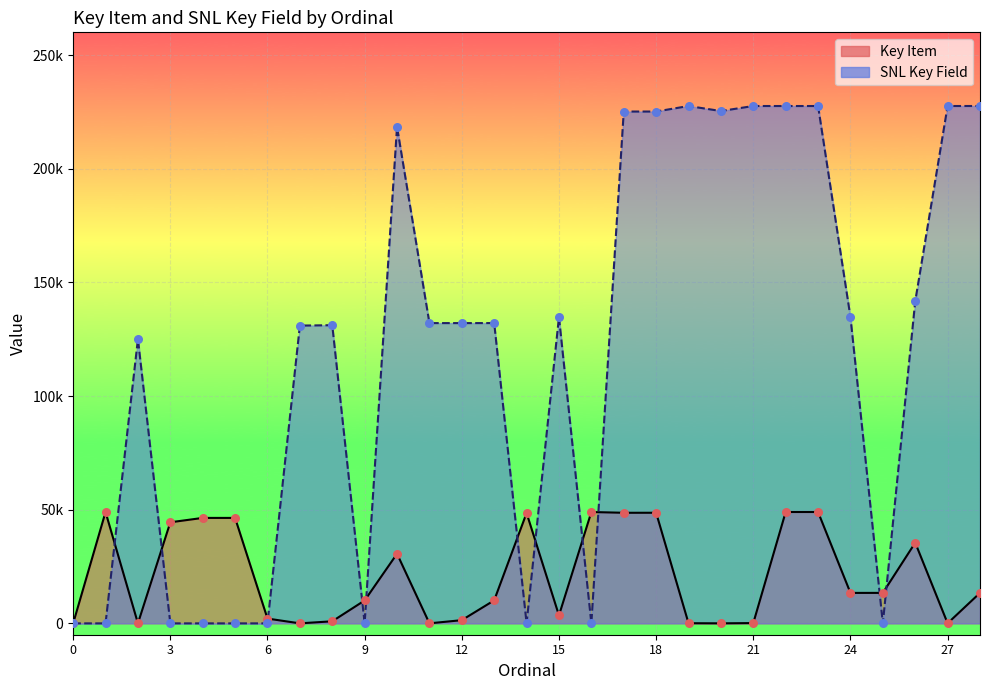

What are all the series names shown in the legend?

Key Item, SNL Key Field